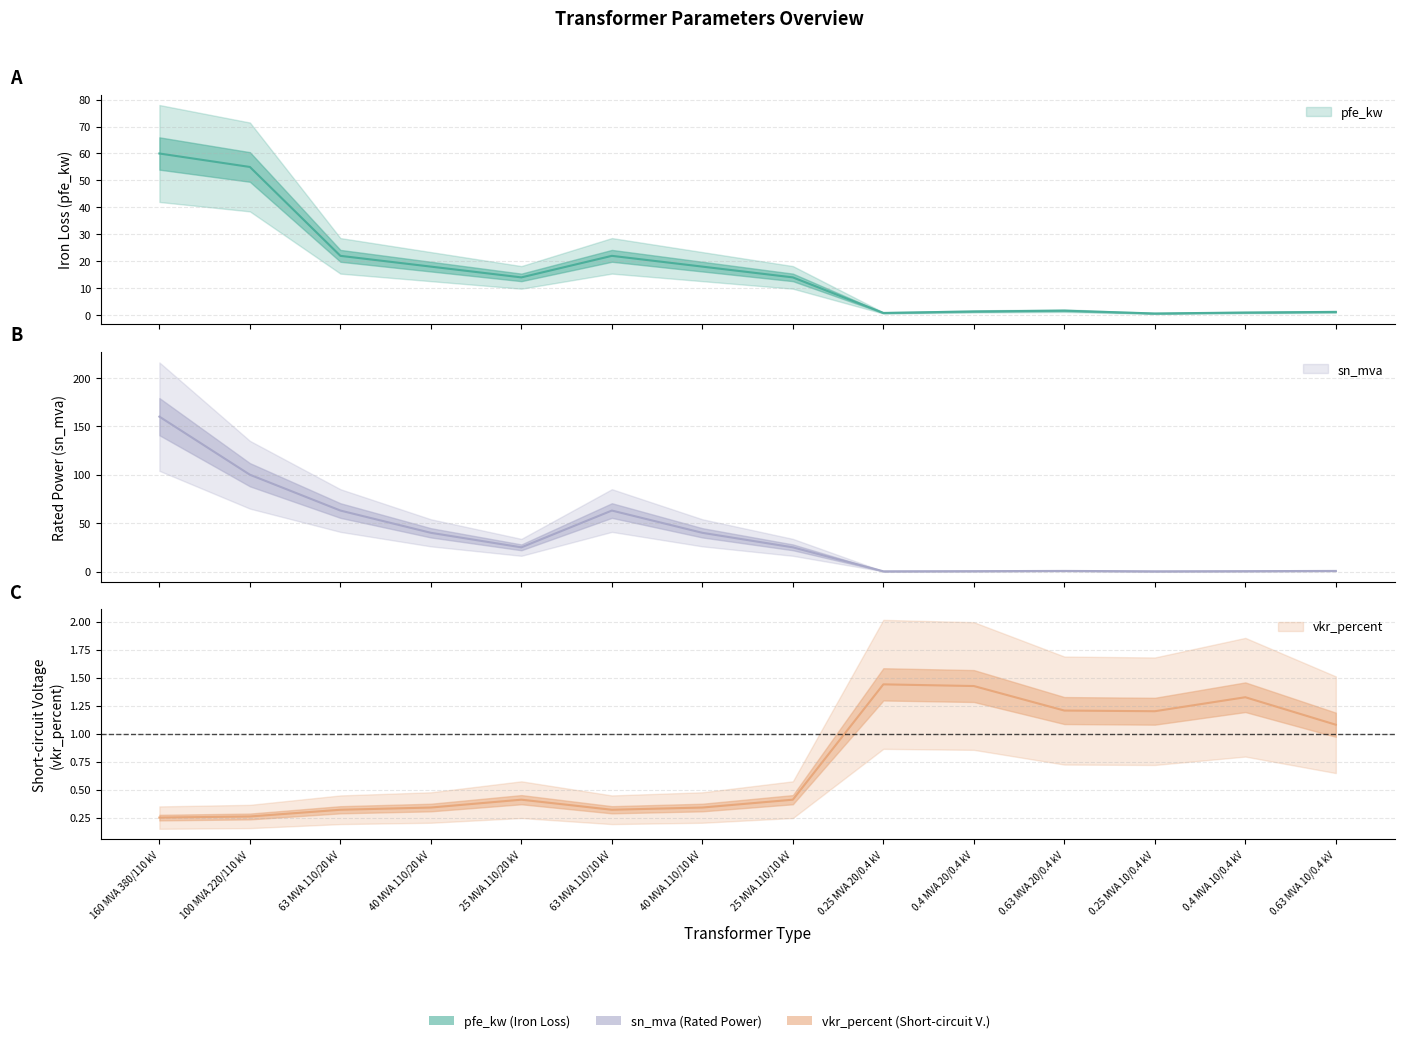

What is the minimum value shown in the chart?

0.2